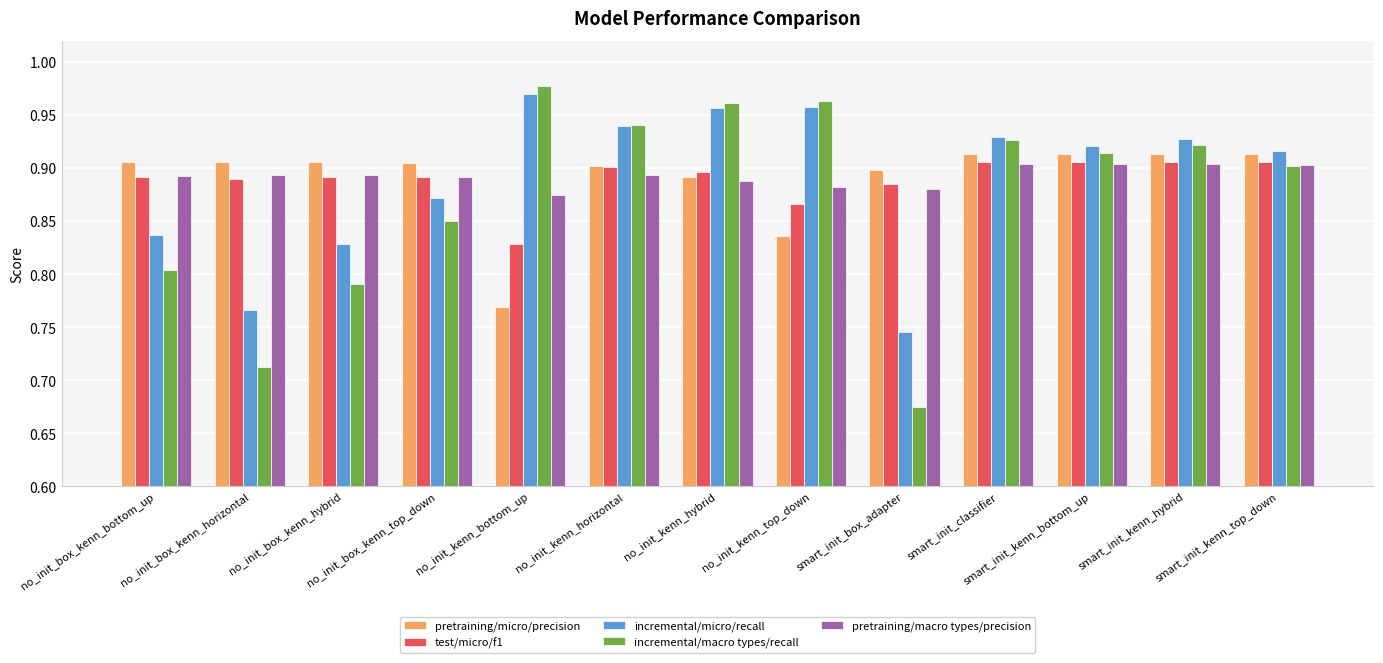

How many bars are there in total?

65